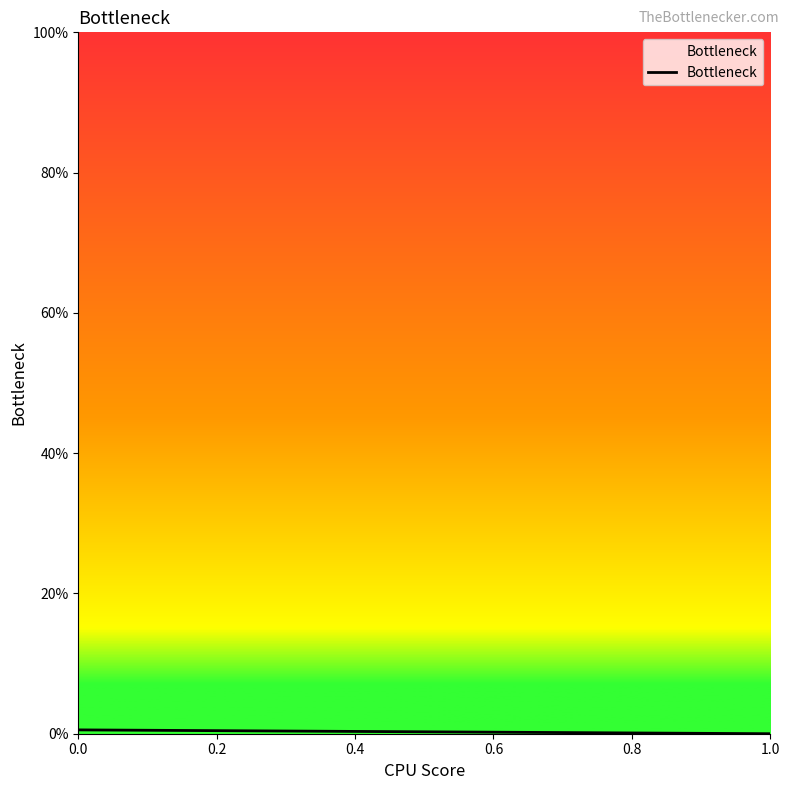

How many lines are shown in the chart?

1